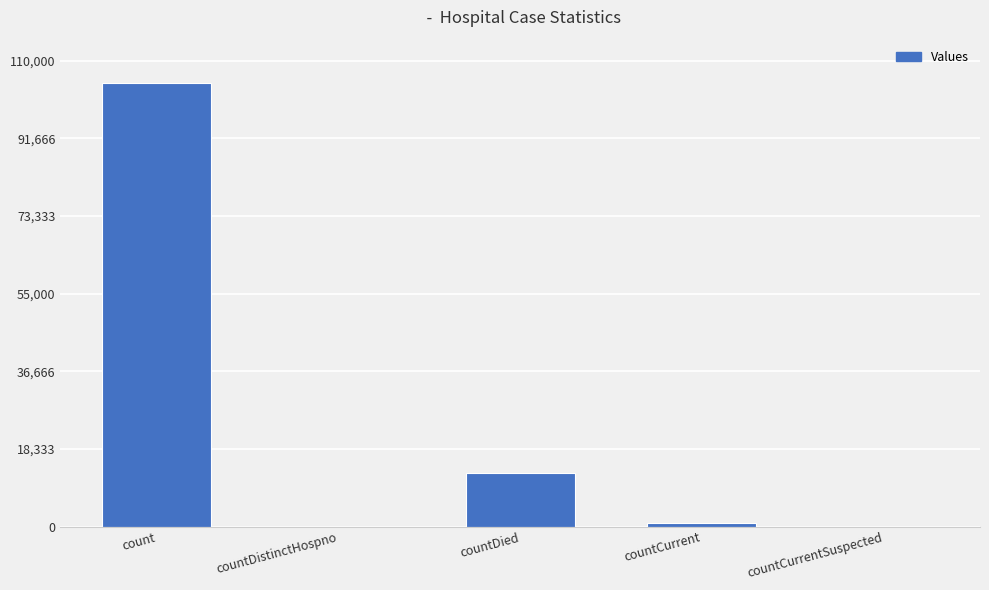

Reading left to right, extract all data points from this chart.

104721	0	12604	775	0